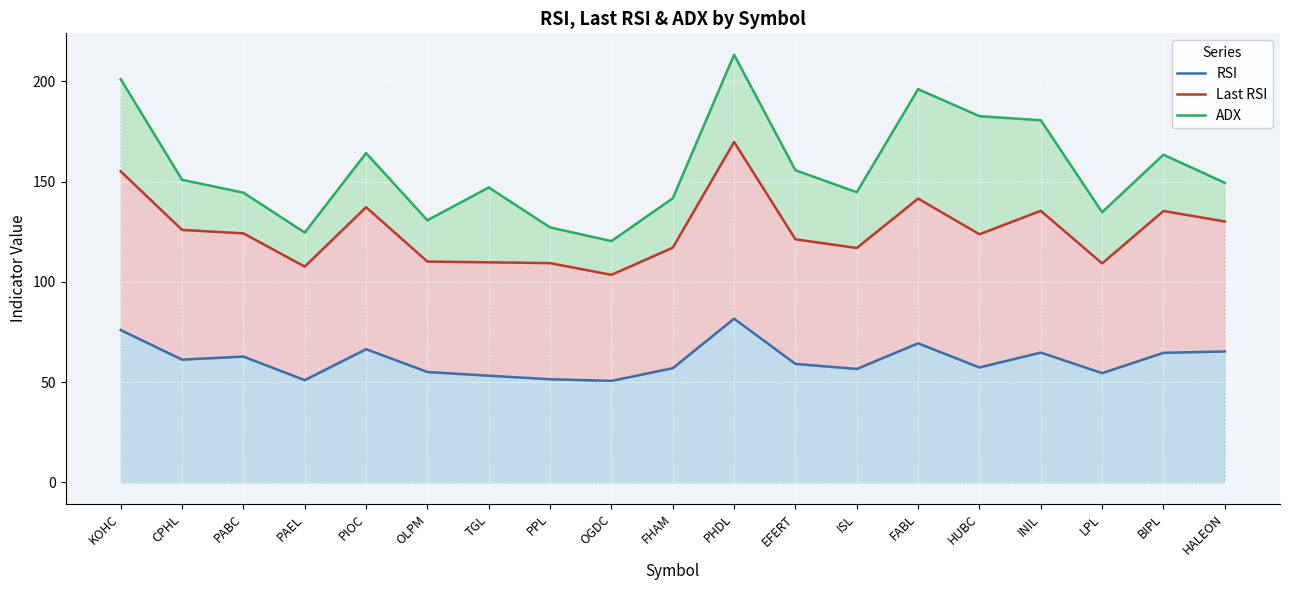

What is the label of the 9th point from the right?

PHDL